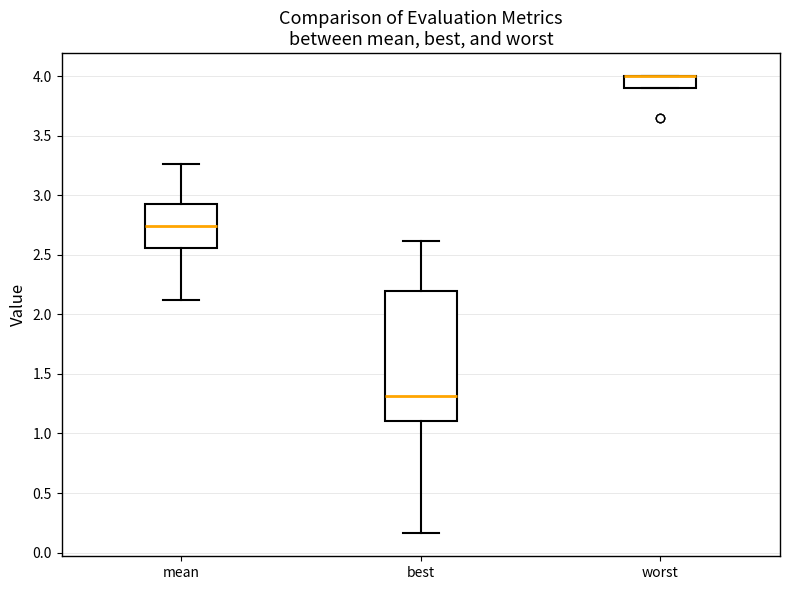

Reading left to right, read every box against the y-axis: the position of its median line, the range the box covers, and the ends of its whiskers. The values are not printed on the chart, so give them approximately, as read against the axis.

mean: median 2.75, box 2.55 to 2.95, whiskers 2.10 to 3.25
best: median 1.30, box 1.10 to 2.20, whiskers 0.15 to 2.60
worst: median 4.00 (drawn on the box's upper edge), box 3.90 to 4.00, whiskers 3.90 to 4.00